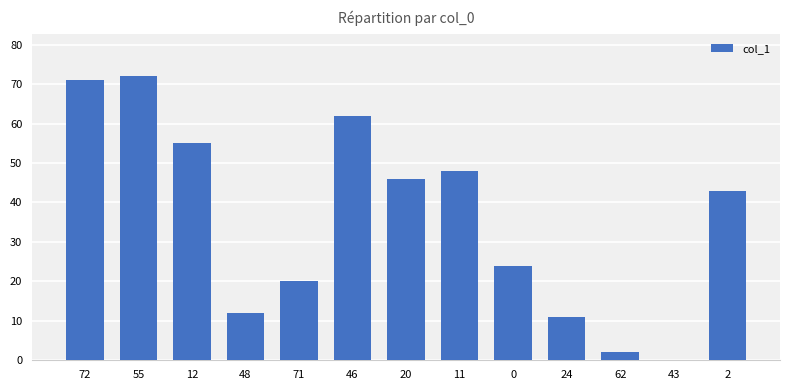

What is the sum of the values at 2 and 72?

114